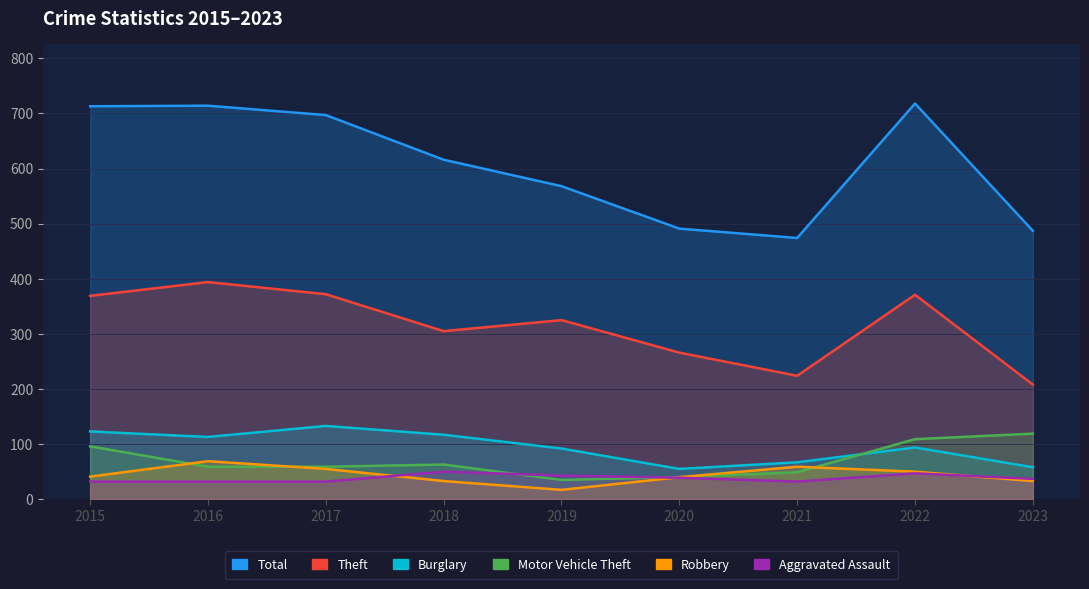

What is the sum of all Burglary values?

852